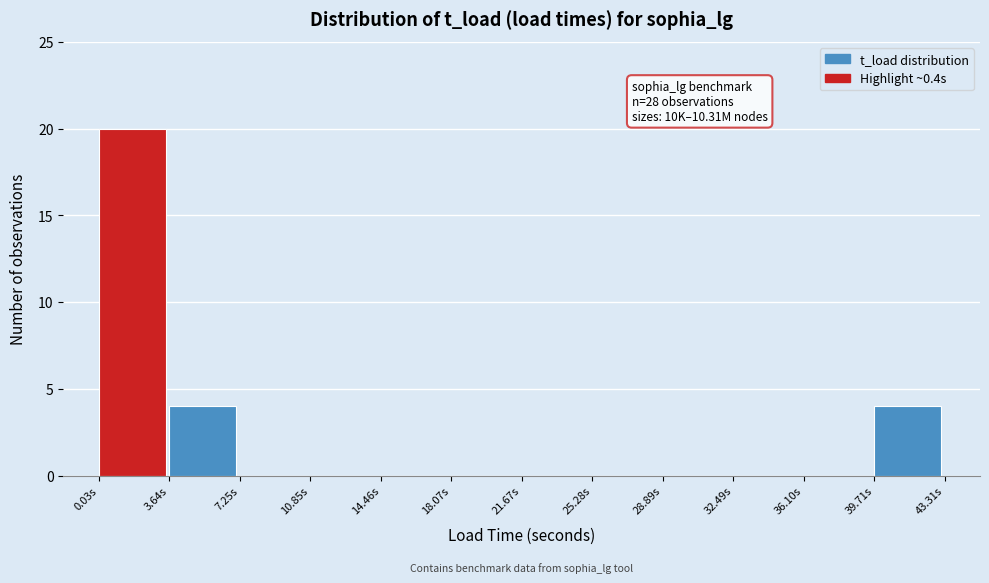

Which range on the x-axis has the tallest bar?

0.0 to 3.5